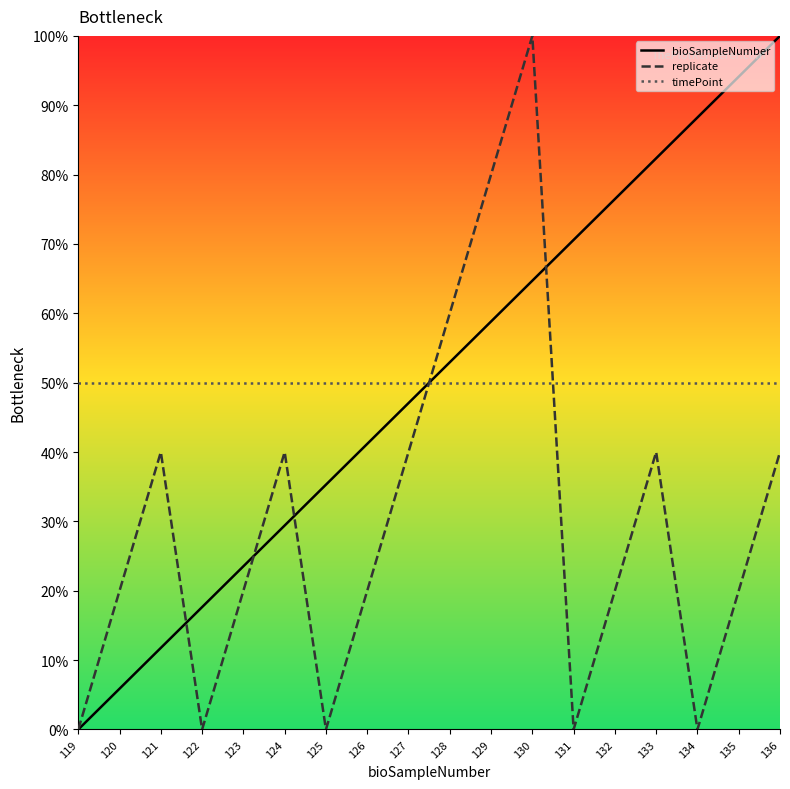

Reading left to right, transcribe all the data shown in this chart.

bioSampleNumber: 119=0.0	120=5.9	121=11.8	122=17.6	123=23.5	124=29.4	125=35.3	126=41.2	127=47.1	128=52.9	129=58.8	130=64.7	131=70.6	132=76.5	133=82.4	134=88.2	135=94.1	136=100.0
replicate: 119=0.0	120=20.0	121=40.0	122=0.0	123=20.0	124=40.0	125=0.0	126=20.0	127=40.0	128=60.0	129=80.0	130=100.0	131=0.0	132=20.0	133=40.0	134=0.0	135=20.0	136=40.0
timePoint: 119=50.0	120=50.0	121=50.0	122=50.0	123=50.0	124=50.0	125=50.0	126=50.0	127=50.0	128=50.0	129=50.0	130=50.0	131=50.0	132=50.0	133=50.0	134=50.0	135=50.0	136=50.0